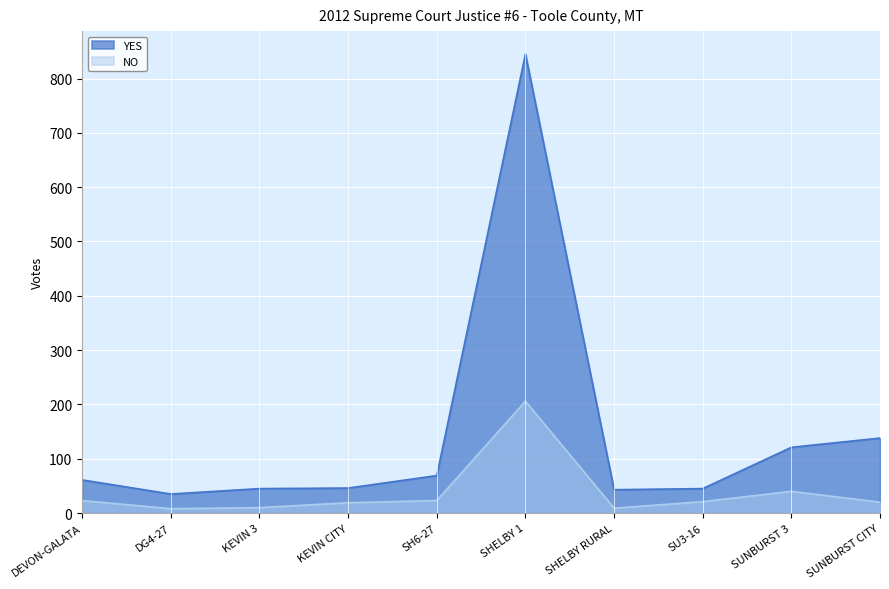

At which label is NO closest to 107?

SUNBURST 3